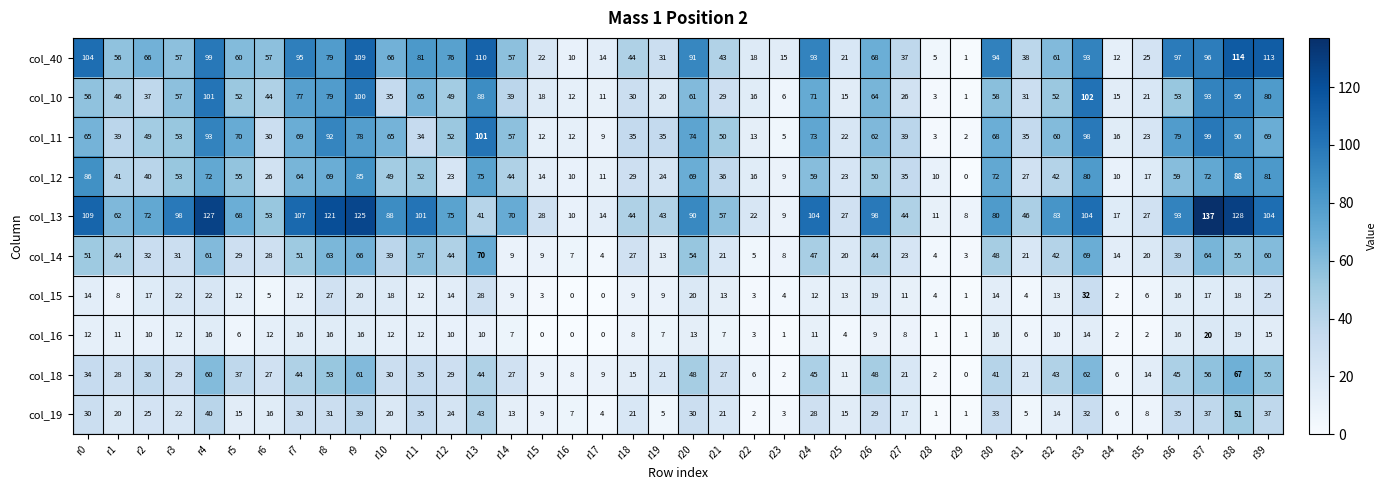

At r2, list the series in order from largest to smallest.

col_13, col_40, col_11, col_12, col_10, col_18, col_14, col_19, col_15, col_16